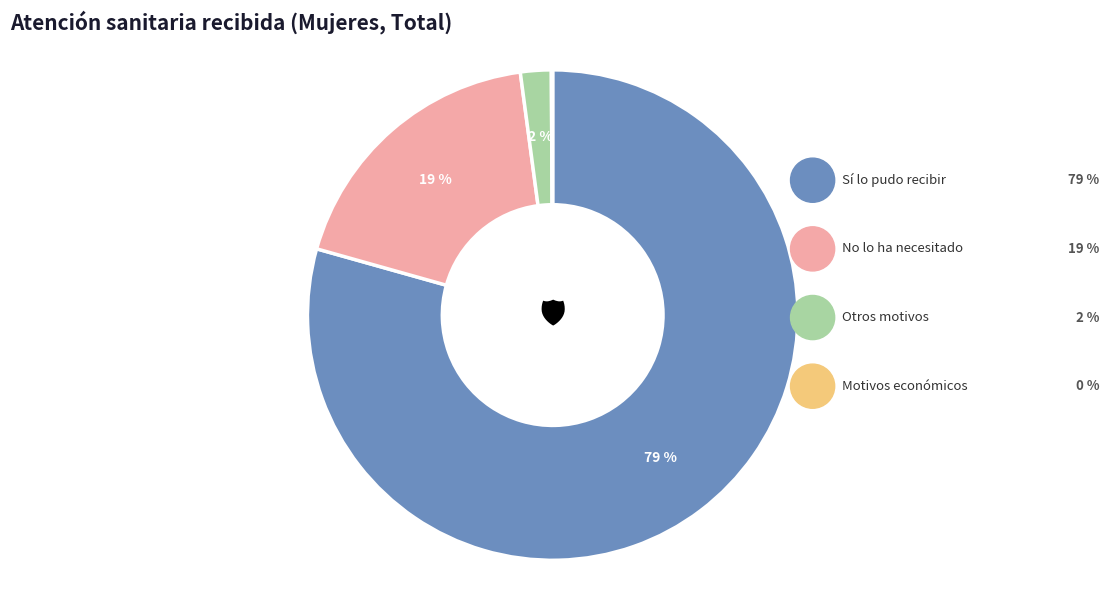

Count the number of slices in the pie.

4